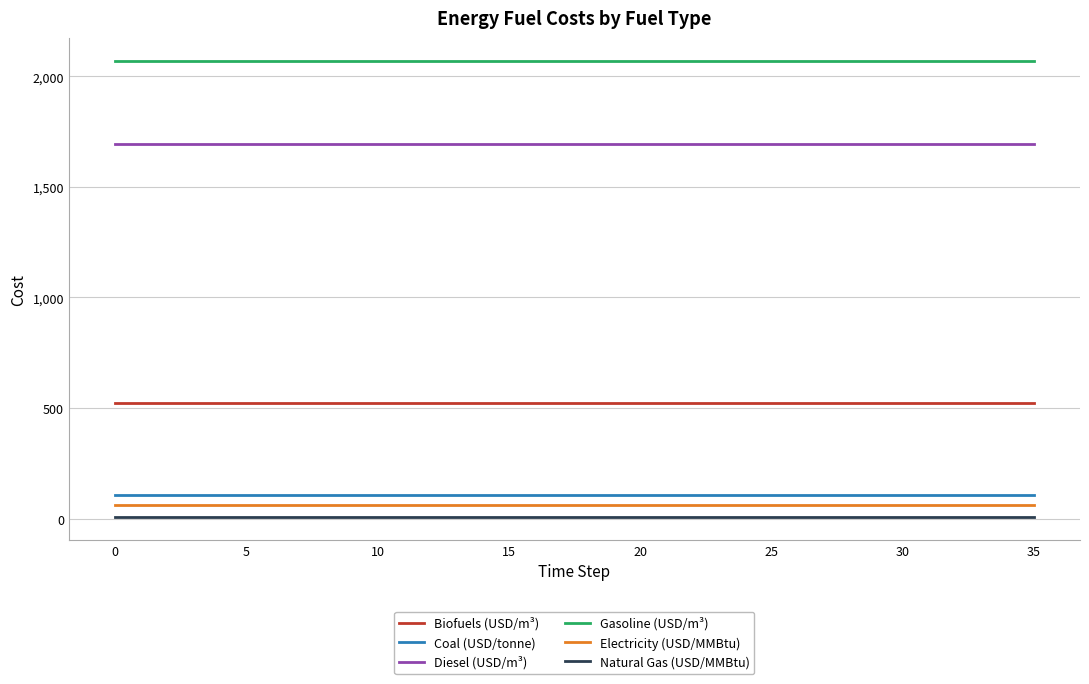

At how many categories does at least one series exceed 1935?

36